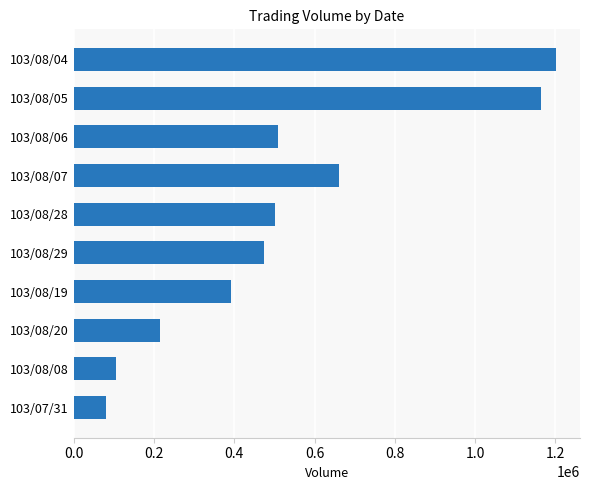

What is the sum of all values?

5303240